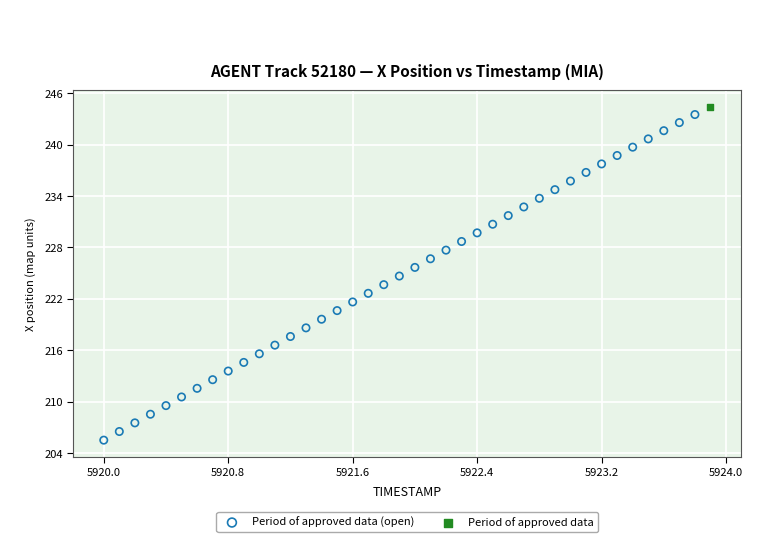

What are all the series names shown in the legend?

Period of approved data (open), Period of approved data